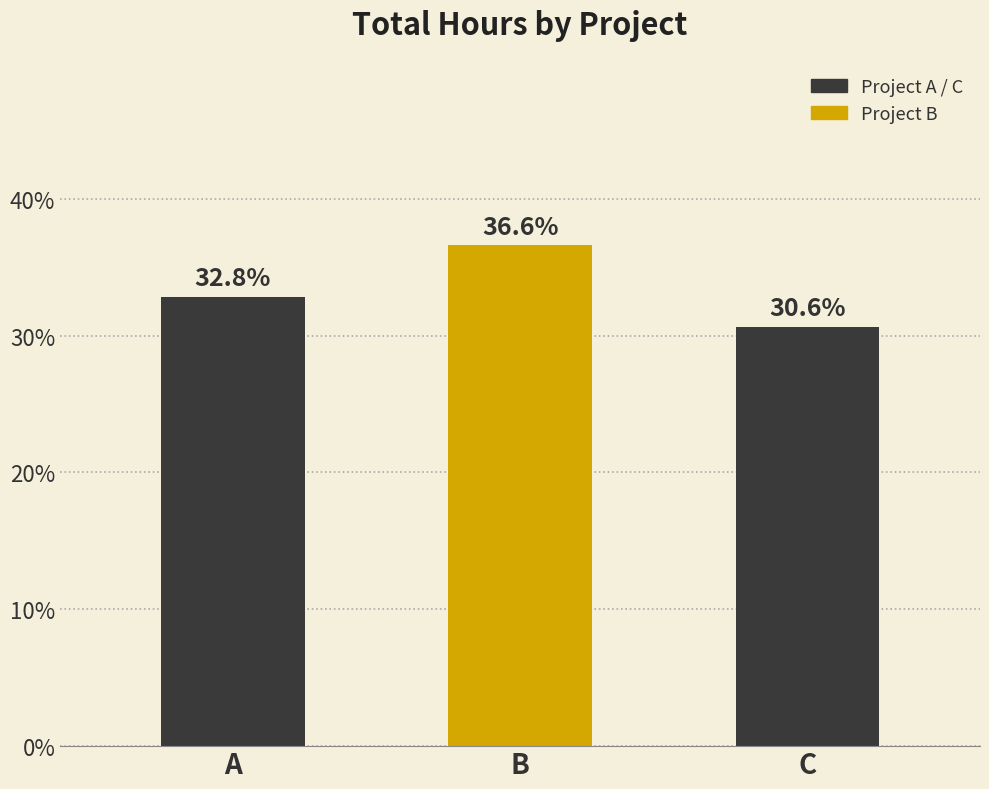

List the labels in order of value, smallest first.

C, A, B